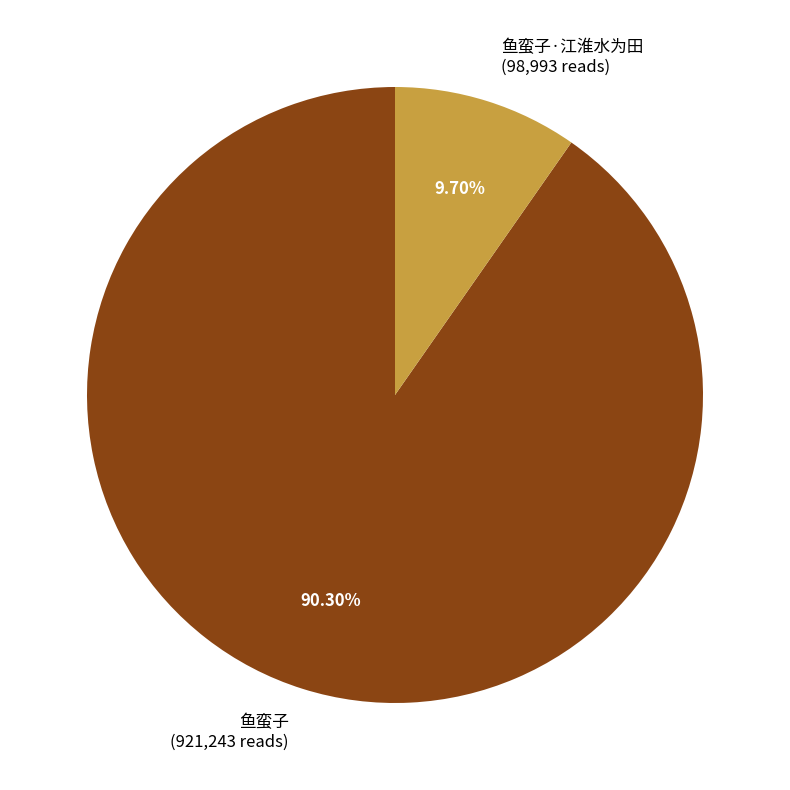

To the nearest percent, what percentage of the pie is 鱼蛮子?

90%